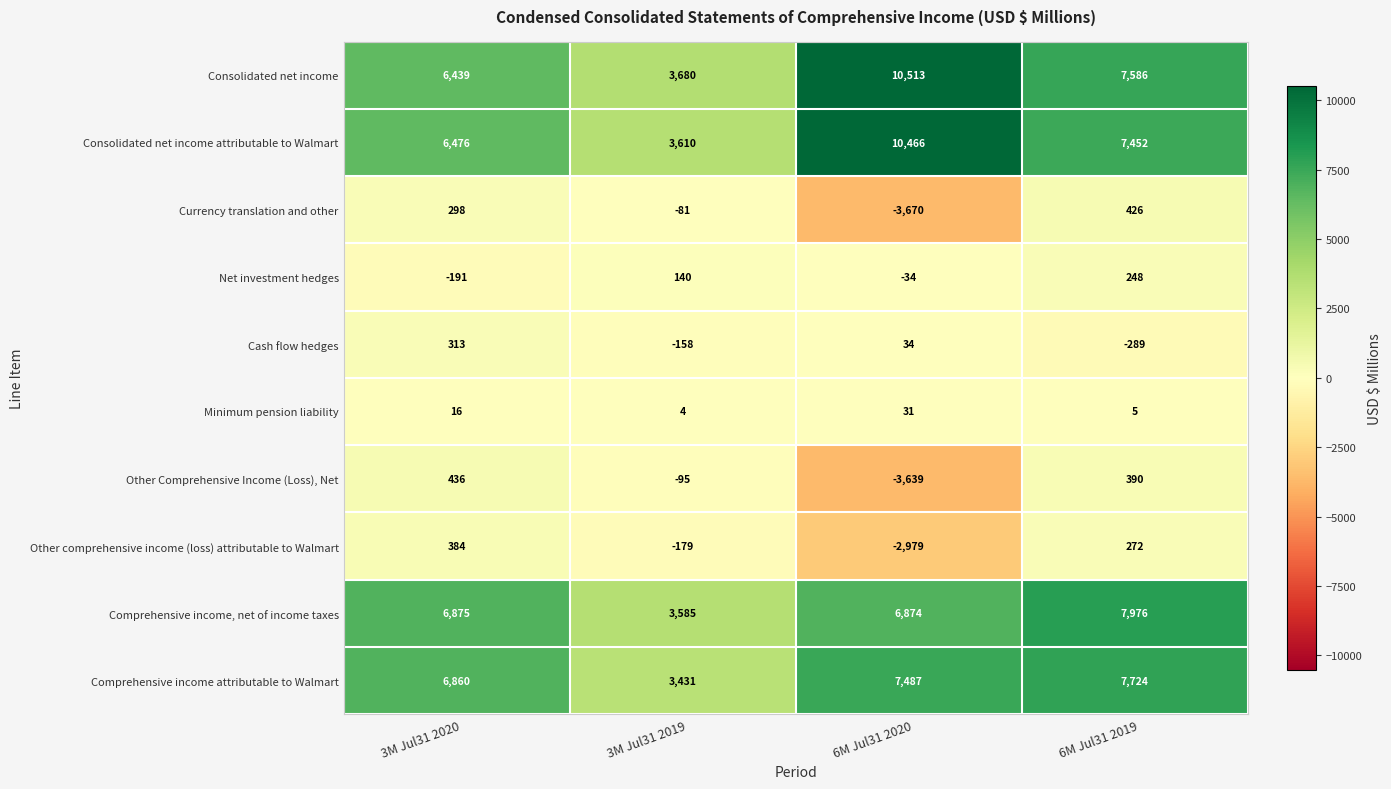

Which category has the lowest value across all series?

6M Jul31 2020